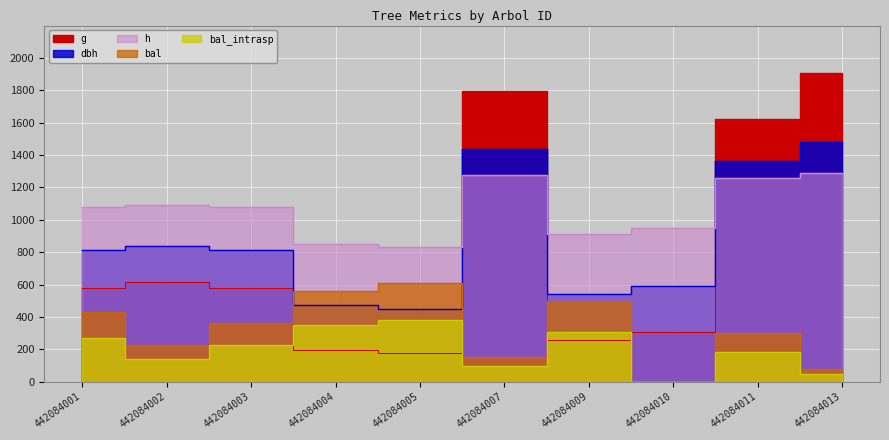

At which category does the chart reach its peak across all series?

442084013